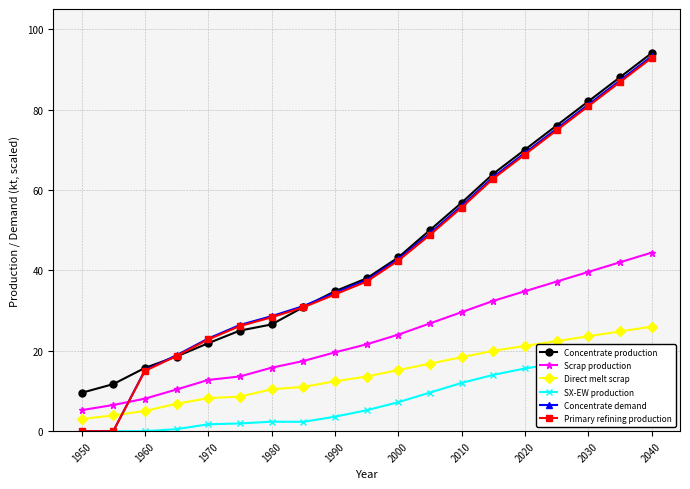

Reading left to right, list all the values displayed in this chart.

Concentrate production: 9.5	11.7	15.7	18.6	21.9	25.0	26.5	30.8	34.8	38.0	43.2	50.0	56.8	64.0	70.0	76.0	82.0	88.0	94.0
Scrap production: 5.2	6.5	8.1	10.4	12.7	13.6	15.8	17.4	19.6	21.6	24.0	26.8	29.6	32.4	34.8	37.2	39.6	42.0	44.4
Direct melt scrap: 3.0	3.9	5.0	6.8	8.2	8.6	10.4	11.0	12.4	13.6	15.2	16.8	18.4	20.0	21.2	22.4	23.6	24.8	26.0
SX-EW production: 0.0	0.0	0.0	0.5	1.7	1.9	2.4	2.3	3.6	5.2	7.2	9.6	12.0	14.0	15.6	16.8	18.0	18.8	19.6
Concentrate demand: 0.0	0.0	15.1	18.9	23.0	26.4	28.6	31.1	34.4	37.6	42.8	49.2	56.0	63.2	69.2	75.2	81.2	87.2	93.2
Primary refining production: 0.0	0.0	15.0	18.7	22.8	26.1	28.3	30.8	34.0	37.2	42.4	48.8	55.6	62.8	68.8	74.8	80.8	86.8	92.8